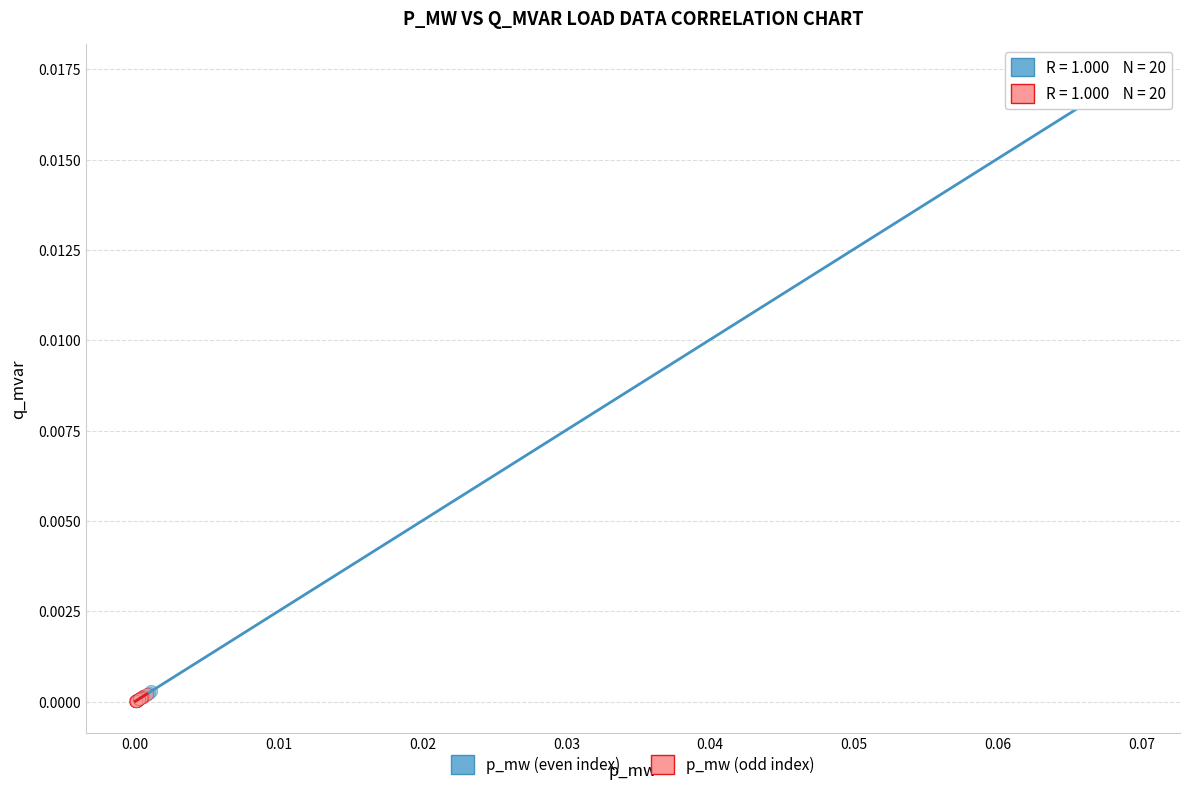

Which series reaches the maximum Y coordinate?

p_mw (even index)